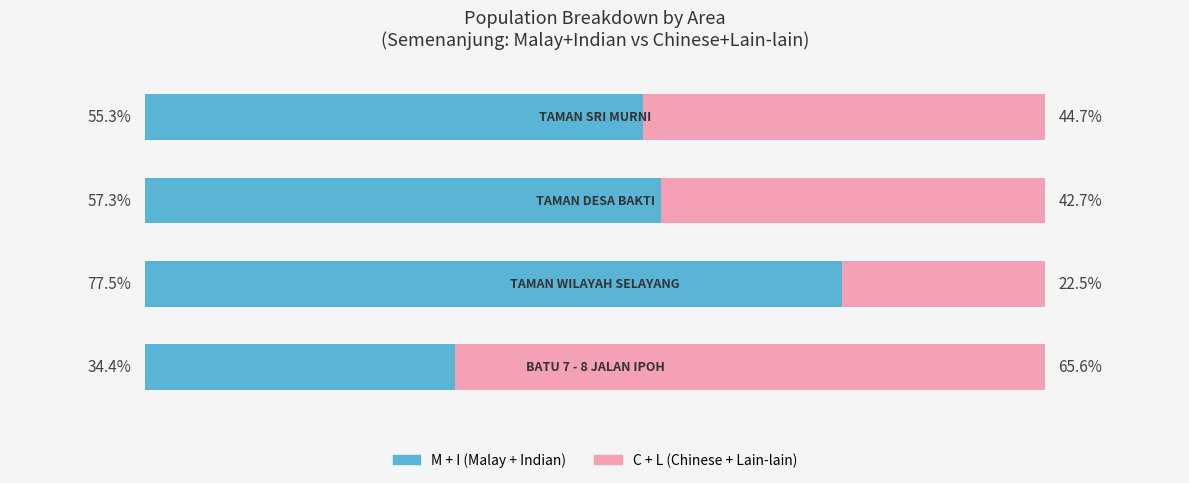

What are all the series names shown in the legend?

M + I (Malay + Indian), C + L (Chinese + Lain-lain)